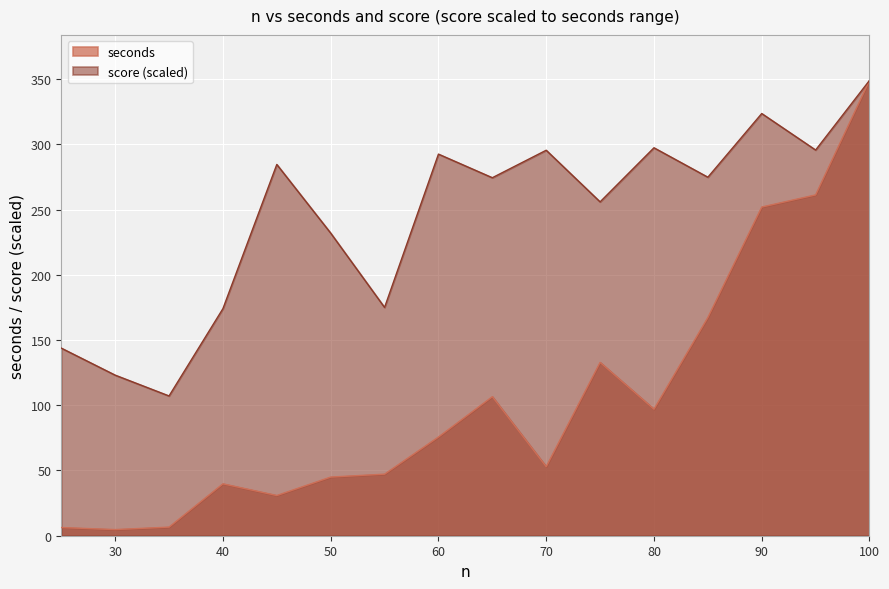

True or false: seconds and score cross at least once.

False